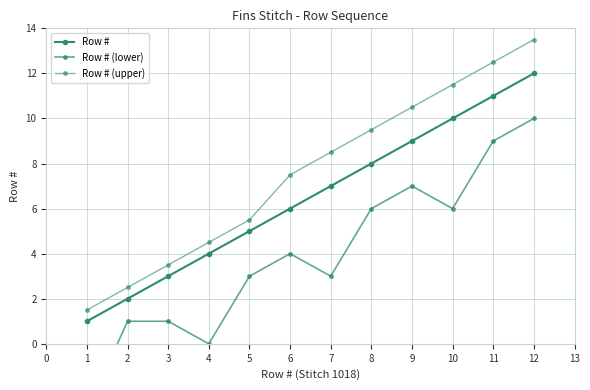

Which series changed the most between 10 and 11?

Row # (lower)